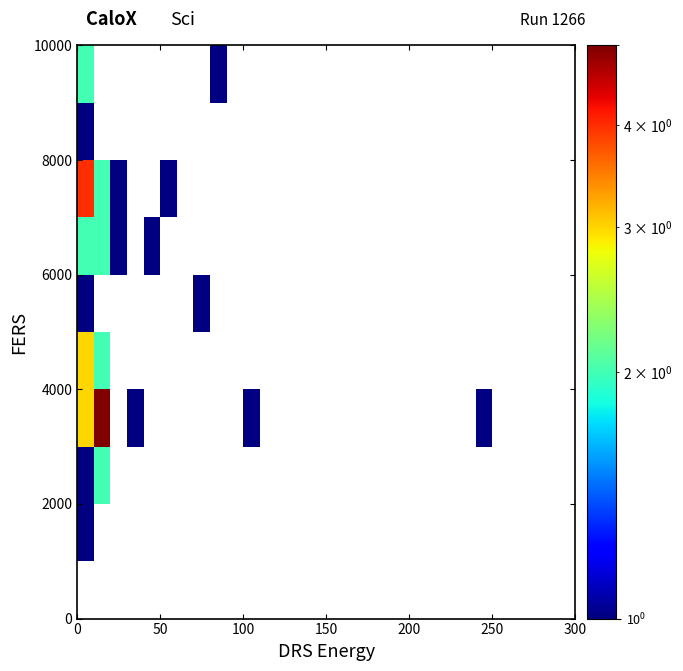

How many categories are shown in the chart?

30